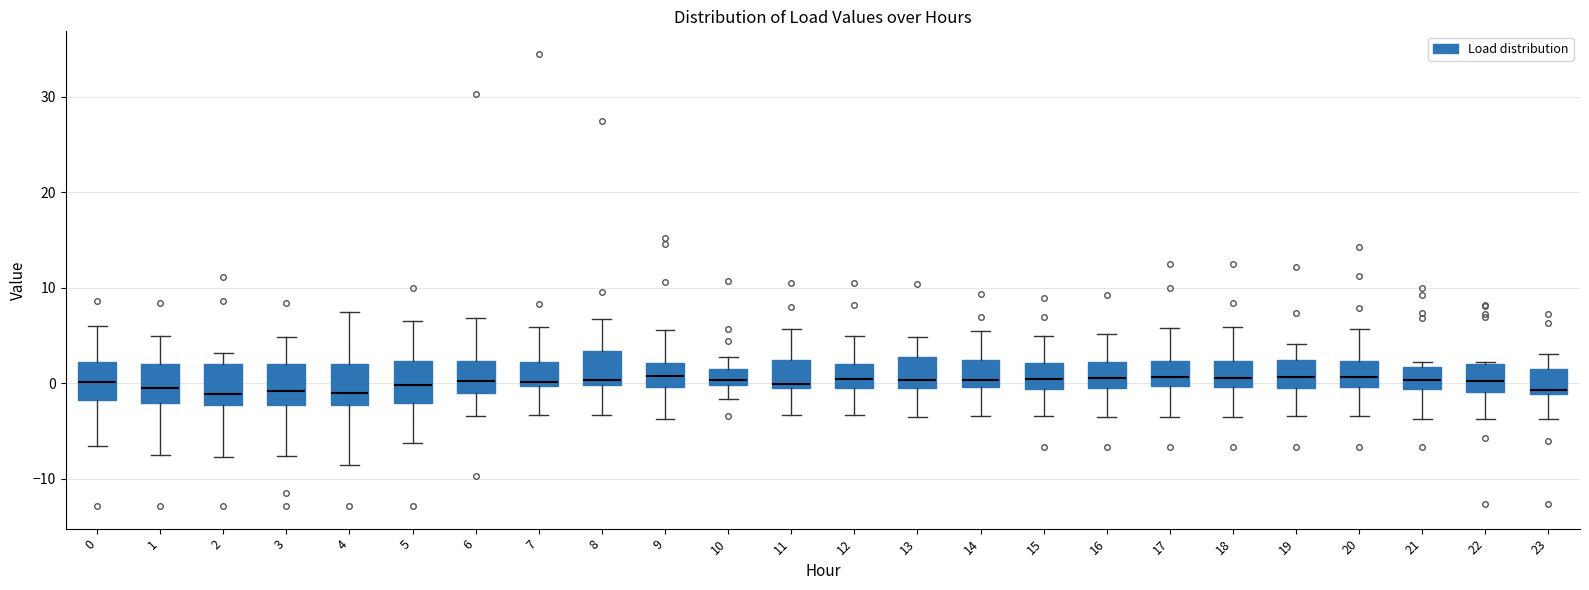

Reading left to right, read every box against the y-axis: the position of its median line, the range the box covers, and the ends of its whiskers. The values are not printed on the chart, so give them approximately, as read against the axis.

0: median 0, box -2 to 2, whiskers -7 to 6
1: median -1, box -2 to 2, whiskers -8 to 5
2: median -1, box -2 to 2, whiskers -8 to 3
3: median -1, box -2 to 2, whiskers -8 to 5
4: median -1, box -2 to 2, whiskers -9 to 7
5: median 0, box -2 to 2, whiskers -6 to 7
6: median 0, box -1 to 2, whiskers -3 to 7
7: median 0 (just above the box's lower edge), box 0 to 2, whiskers -3 to 6
8: median 0 (just above the box's lower edge), box 0 to 3, whiskers -3 to 7
9: median 1, box 0 to 2, whiskers -4 to 6
10: median 0 (just above the box's lower edge), box 0 to 2, whiskers -2 to 3
11: median 0, box -1 to 2, whiskers -3 to 6
12: median 0, box -1 to 2, whiskers -3 to 5
13: median 0 (just above the box's lower edge), box 0 to 3, whiskers -4 to 5
14: median 0 (just above the box's lower edge), box 0 to 2, whiskers -3 to 5
15: median 0, box -1 to 2, whiskers -3 to 5
16: median 1, box -1 to 2, whiskers -4 to 5
17: median 1, box 0 to 2, whiskers -4 to 6
18: median 1, box 0 to 2, whiskers -4 to 6
19: median 1, box -1 to 2, whiskers -3 to 4
20: median 1, box 0 to 2, whiskers -3 to 6
21: median 0, box -1 to 2, whiskers -4 to 2 (just above the box's upper edge)
22: median 0, box -1 to 2, whiskers -4 to 2
23: median -1 (just above the box's lower edge), box -1 to 2, whiskers -4 to 3